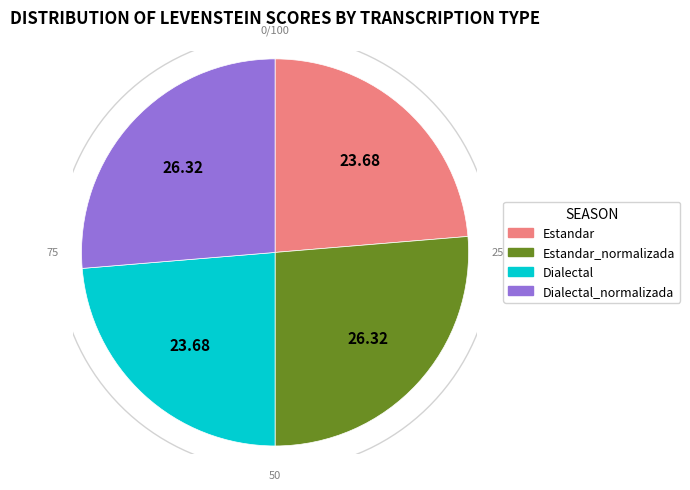

How many segments does this pie chart have?

4